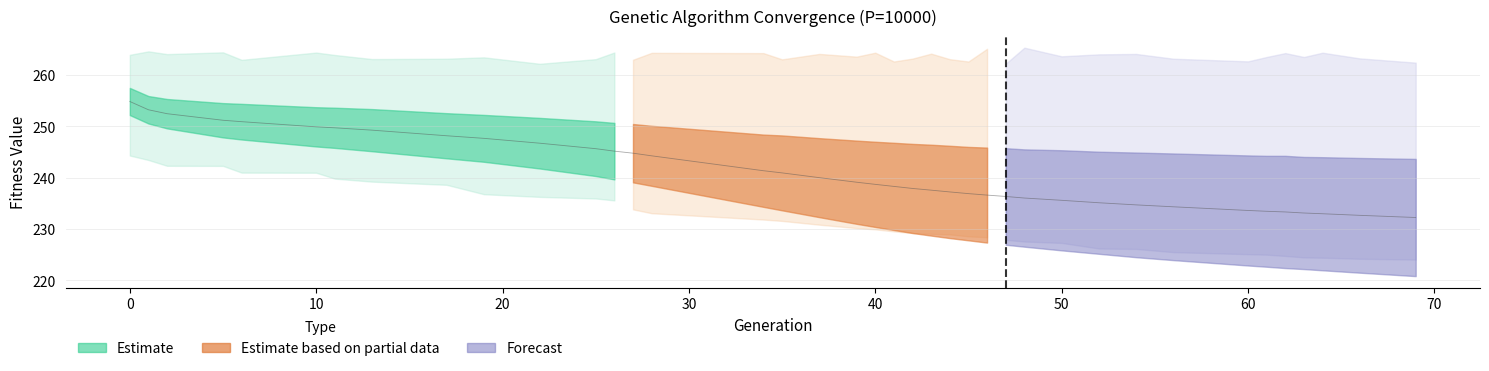

True or false: max and std intersect in this chart.

False